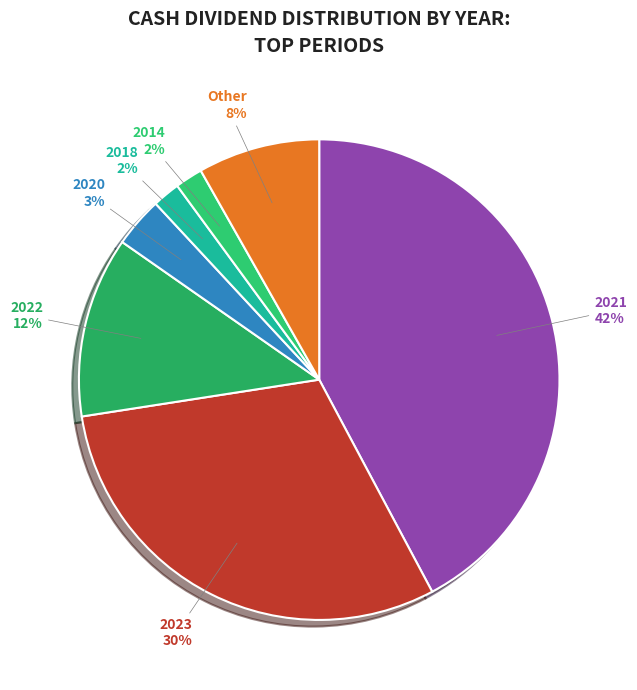

Is the sum of 2018 and 2022 greater than half?

No